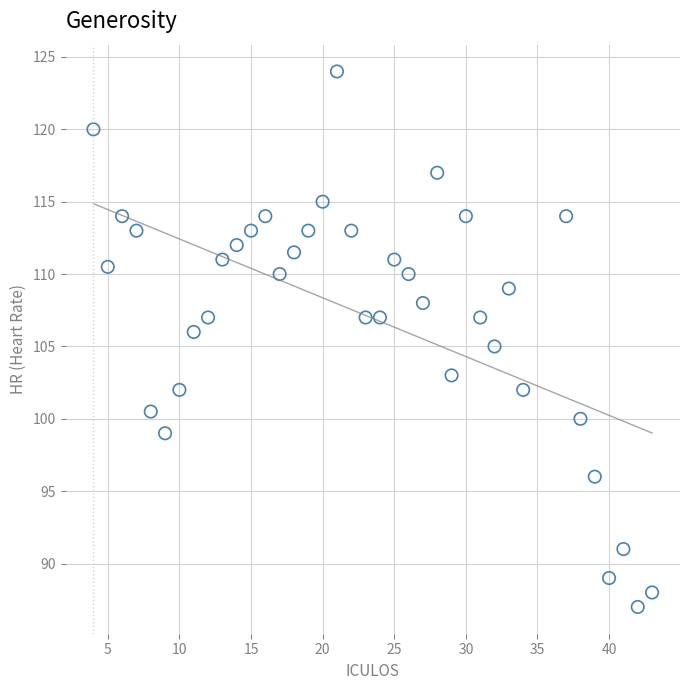

What is the range of Y values (max minus min)?

37.0